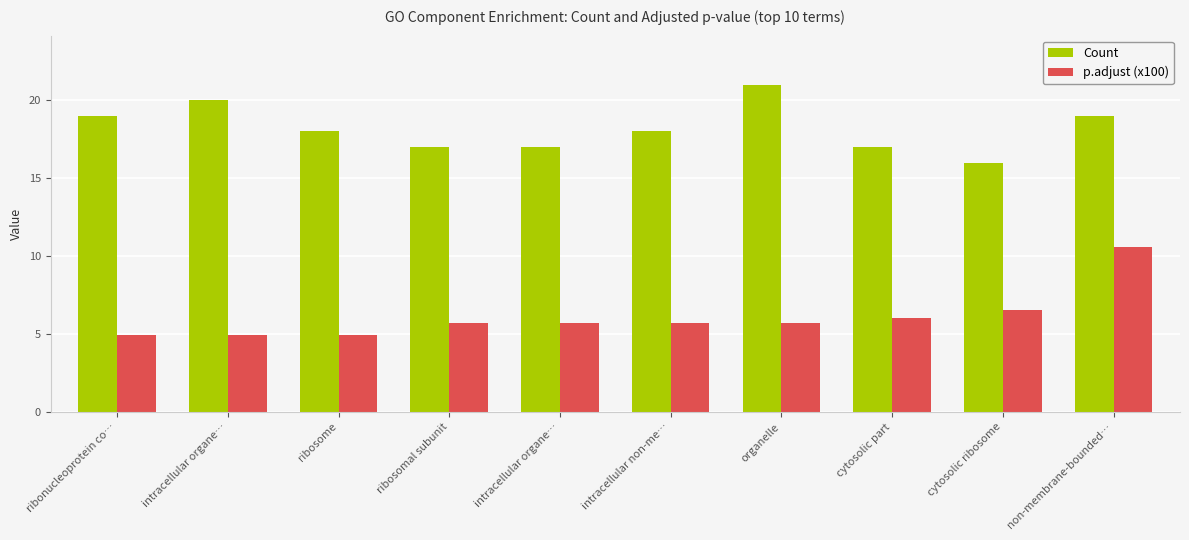

Reading right to left, what are all the values shown in this chart?

Count: 19.0	16.0	17.0	21.0	18.0	17.0	17.0	18.0	20.0	19.0
p.adjust (x100): 10.6	6.6	6.0	5.7	5.7	5.7	5.7	4.9	4.9	4.9